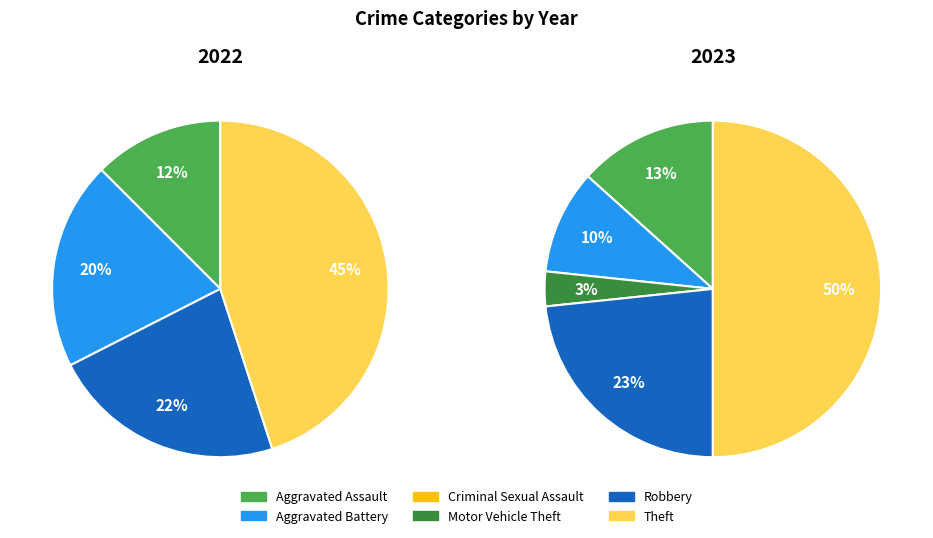

The values_2022 slice represents 1% of the pie. True or false?

False